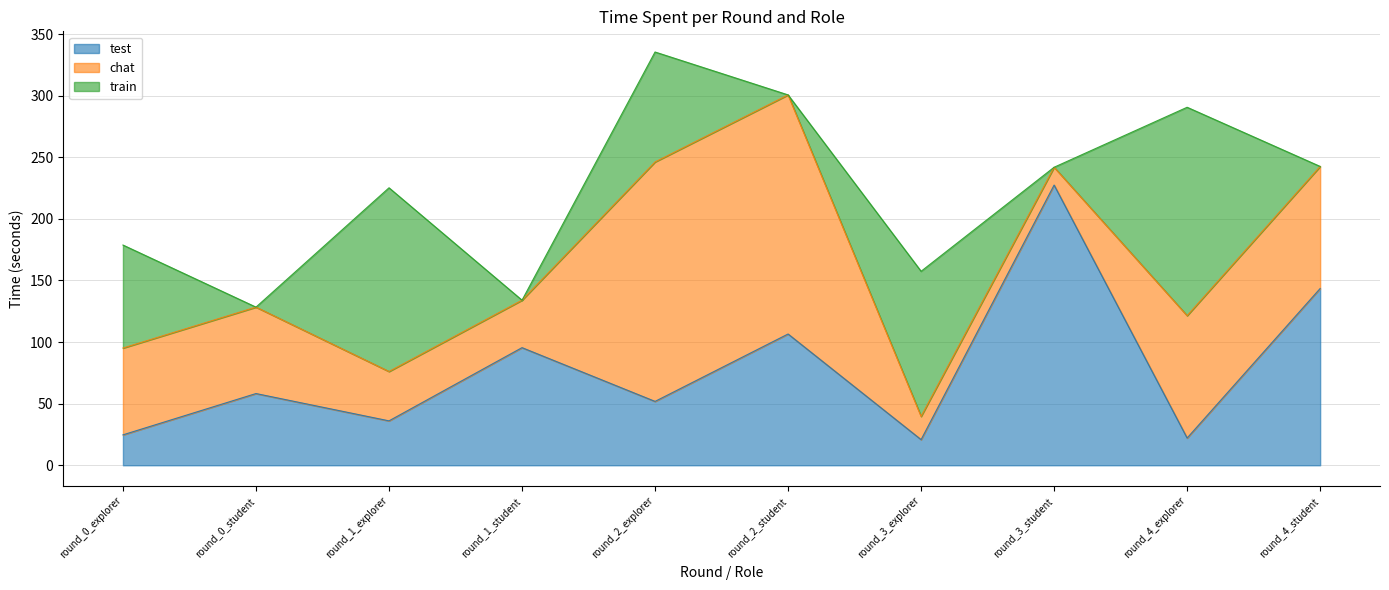

How many times do train and chat cross each other?

7